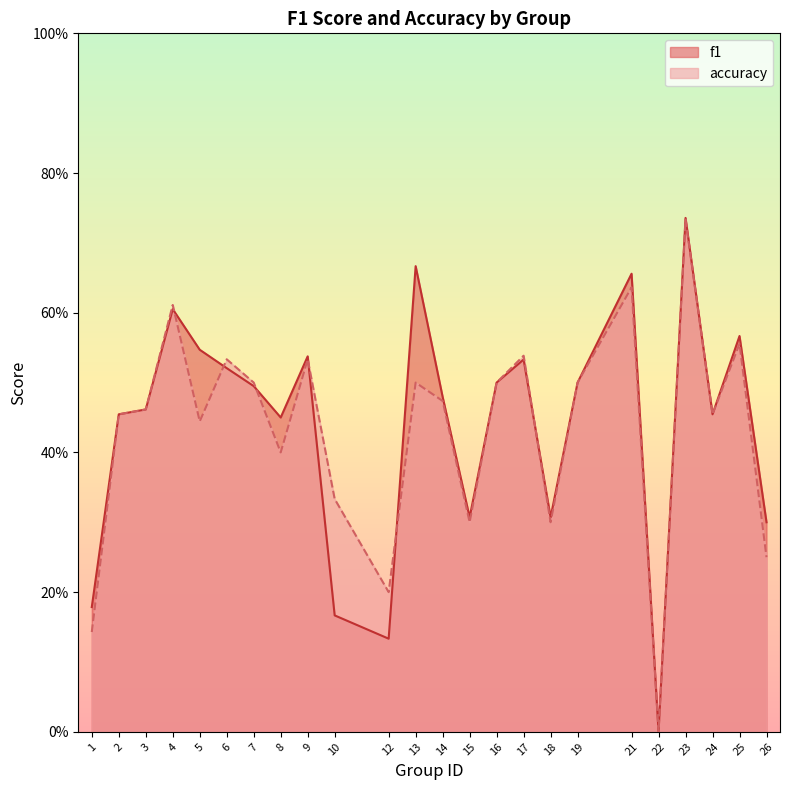

What is the value of the f1 point at the 4th from the left?

0.6